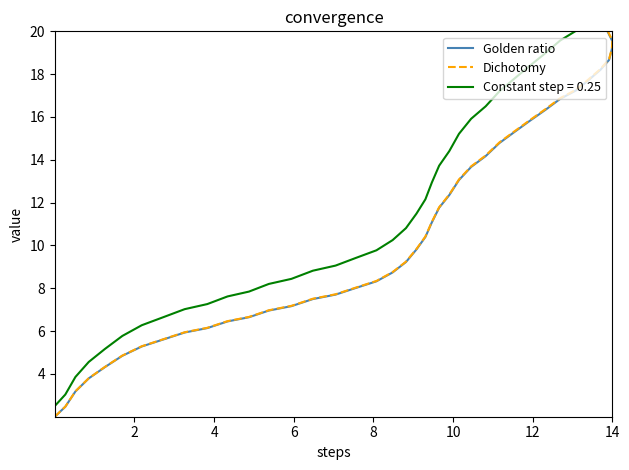

True or false: Golden ratio and Dichotomy intersect in this chart.

False